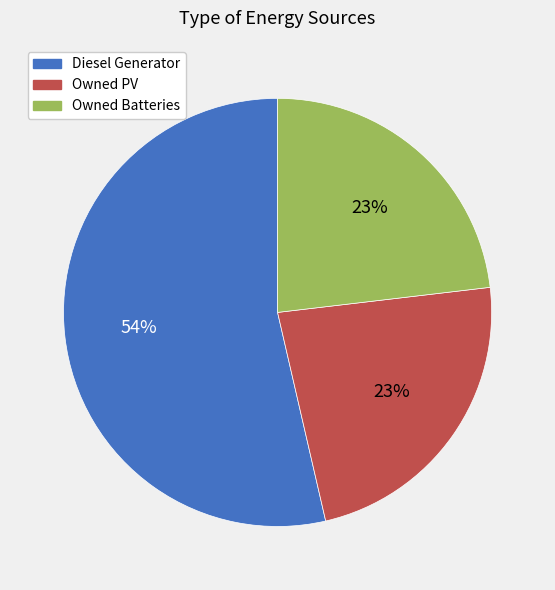

True or false: Owned Batteries accounts for 29% of the total.

False